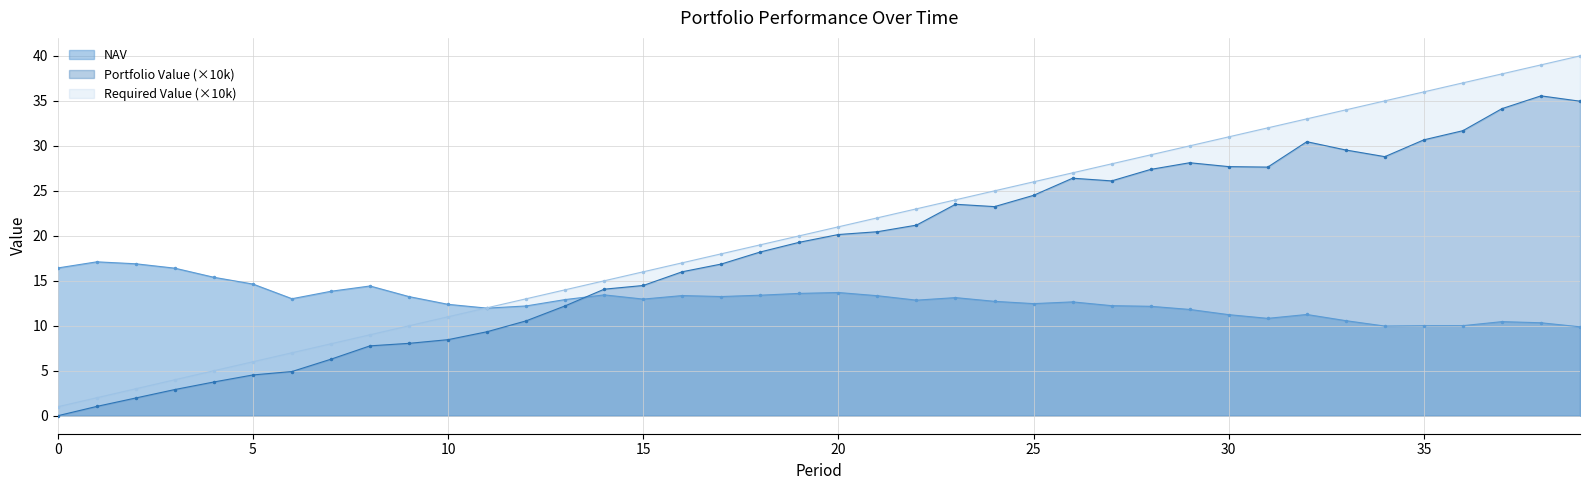

Rank the series by their average value, from lowest to highest.

NAV, Portfolio Value (×10k), Required Value (×10k)